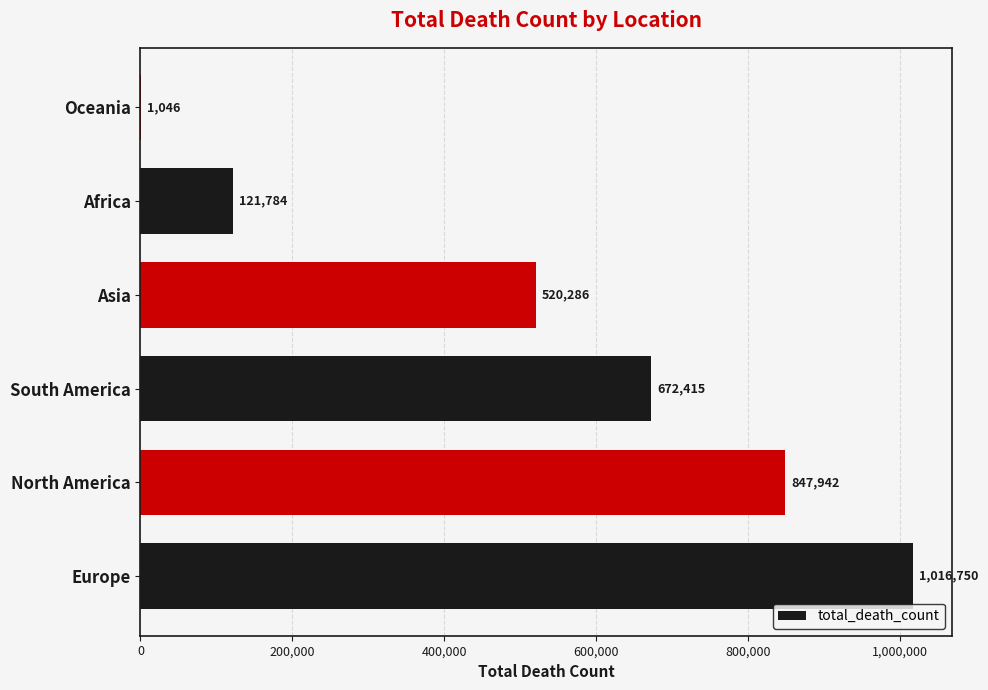

Which category has the highest value across all series?

Europe